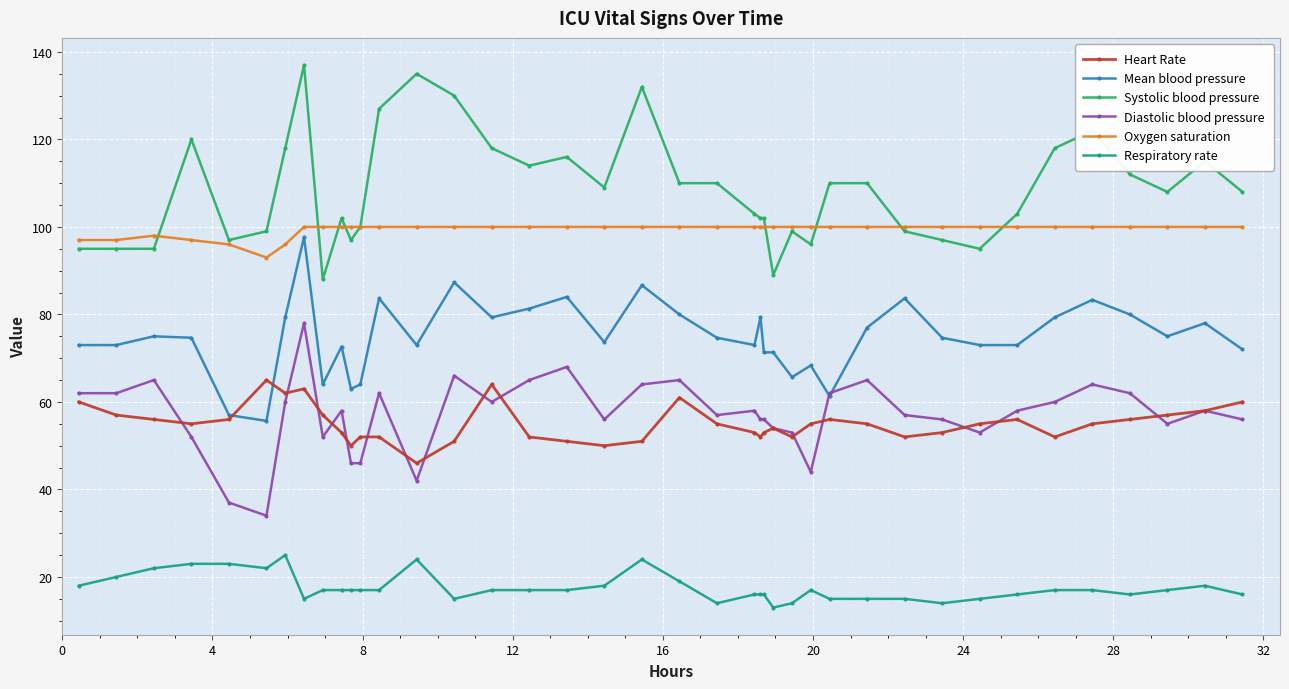

Which series has the largest total across all categories?

Systolic blood pressure